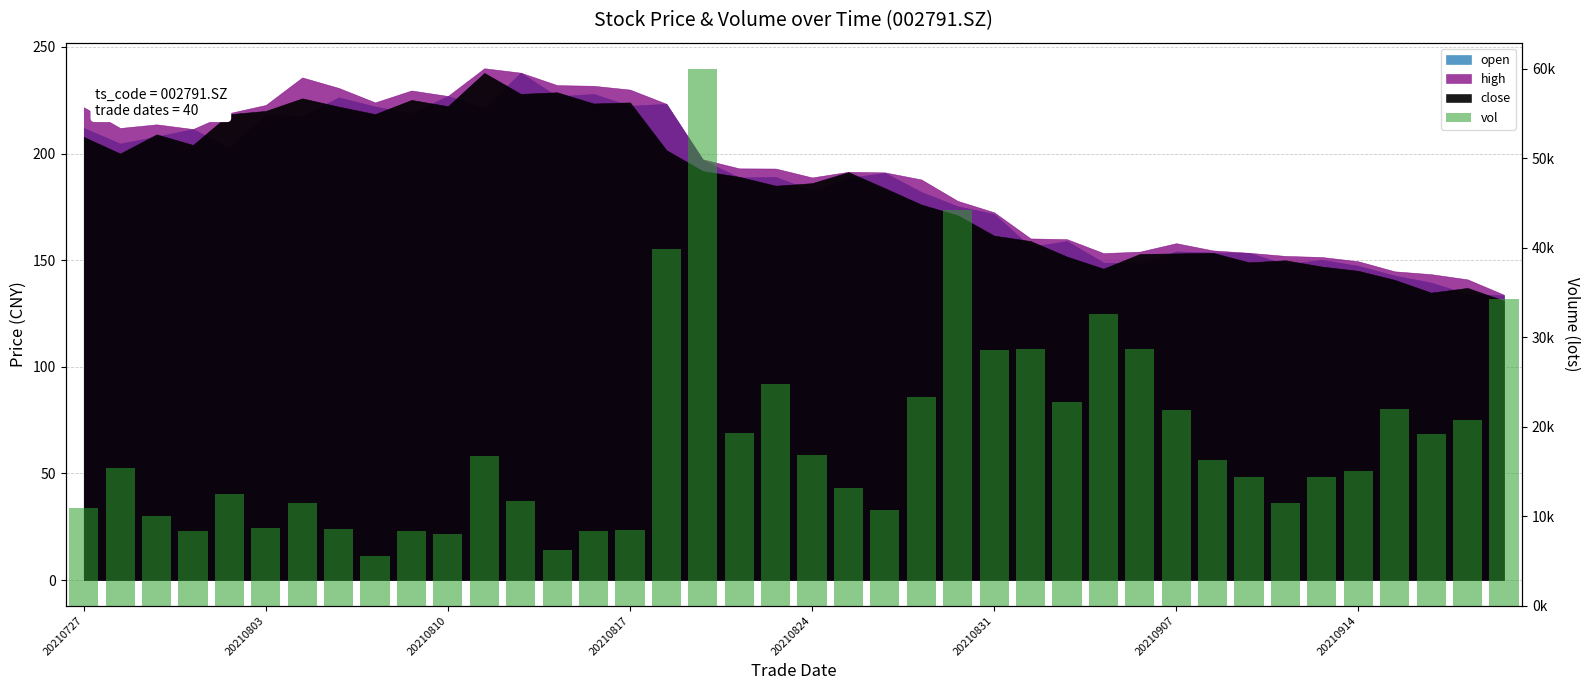

Which has a higher value, 12 or 9?

12